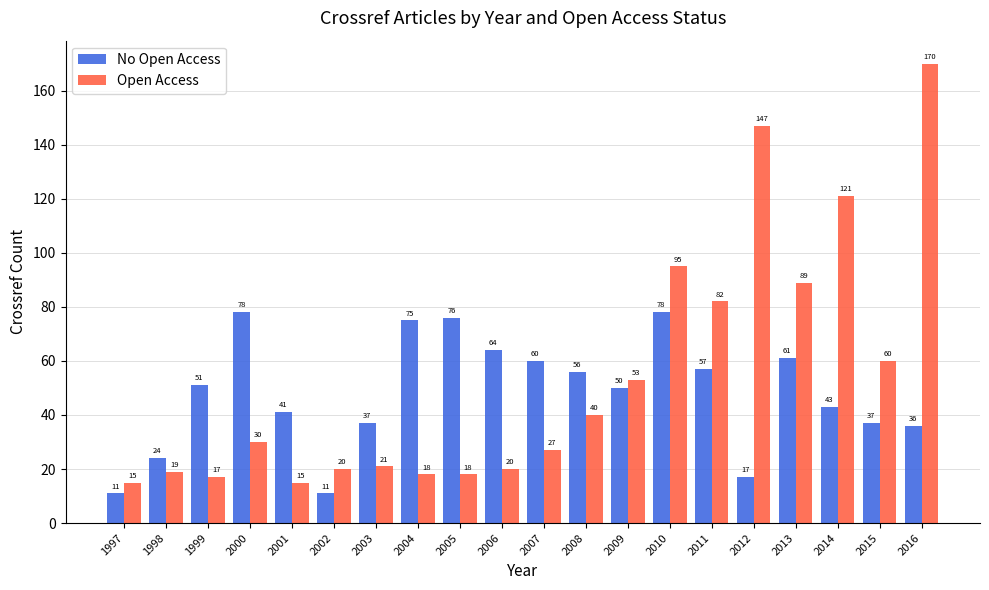

Rank the series by their average value, from highest to lowest.

Open Access, No Open Access